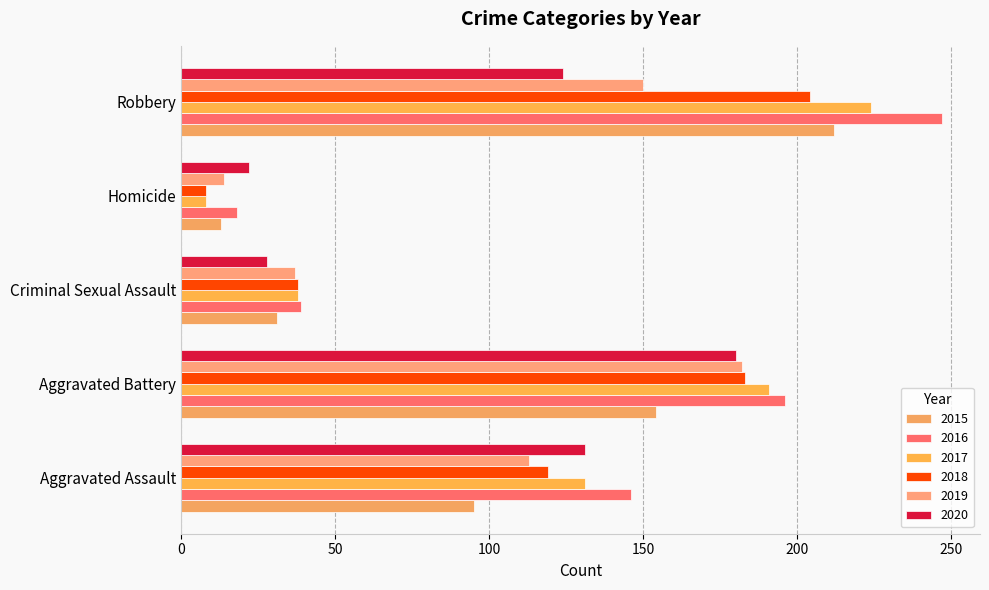

Is the value of 2015 at Criminal Sexual Assault greater than the value of 2018 at Aggravated Battery?

No